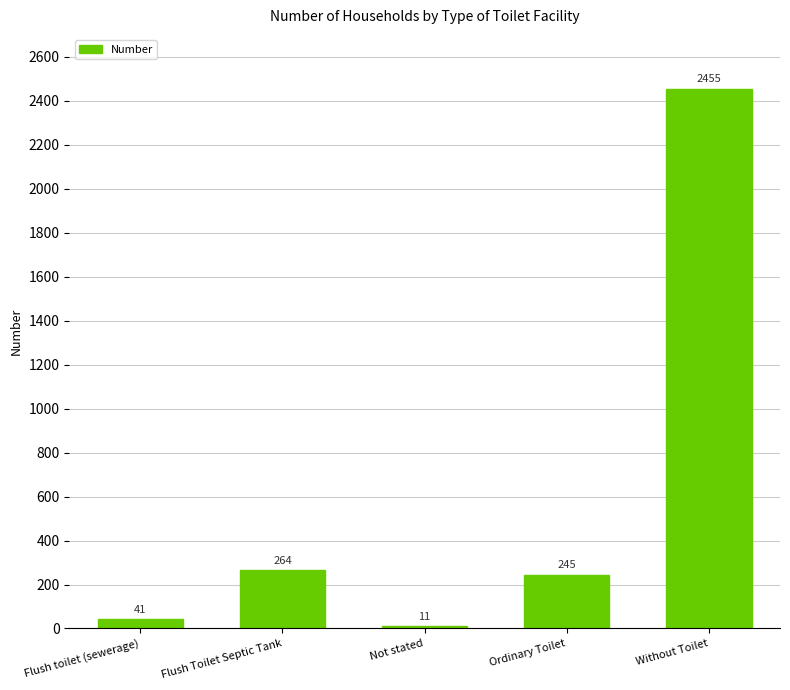

Which has a higher value, Flush toilet (sewerage) or Not stated?

Flush toilet (sewerage)